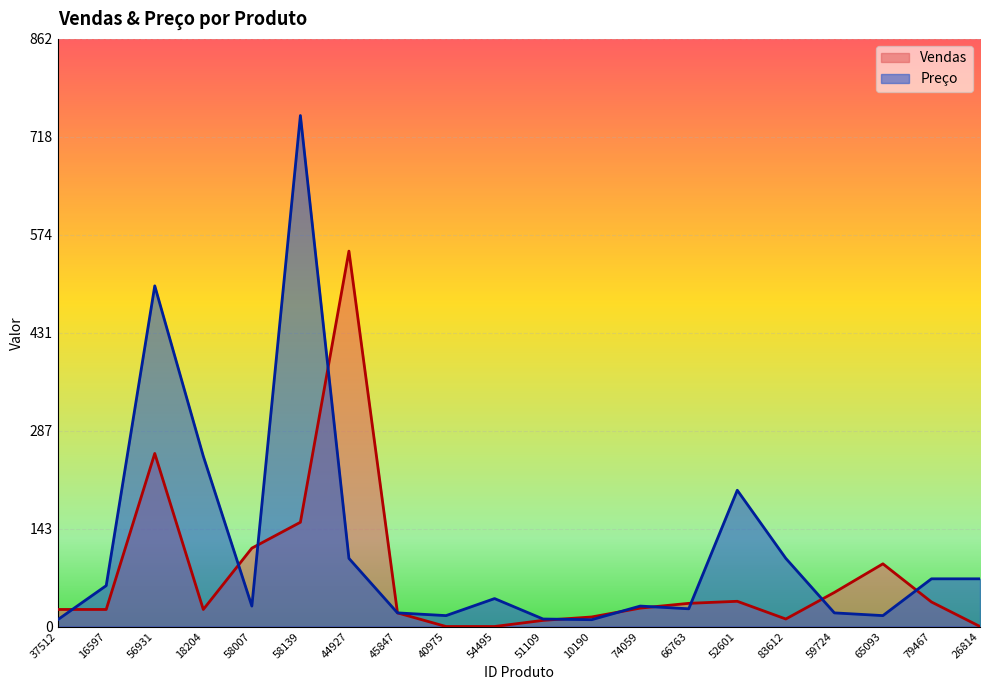

How many distinct data groups are displayed?

2